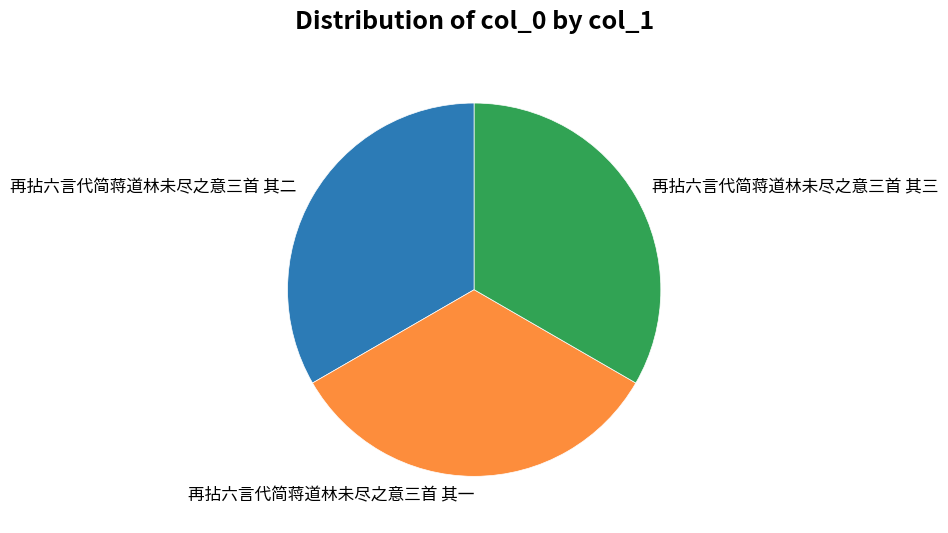

Is the sum of 再拈六言代简蒋道林未尽之意三首 其二 and 再拈六言代简蒋道林未尽之意三首 其一 greater than half?

Yes